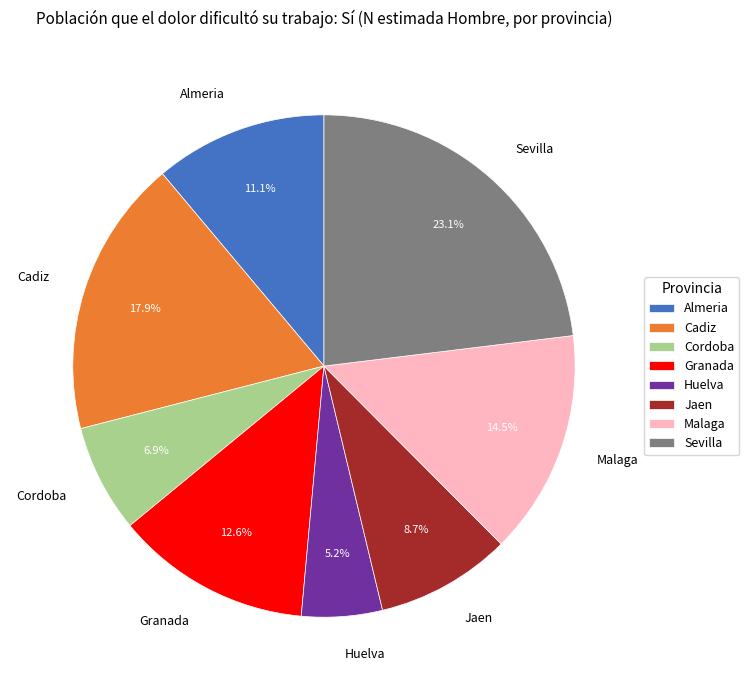

Which category has the biggest portion of the pie?

Sevilla